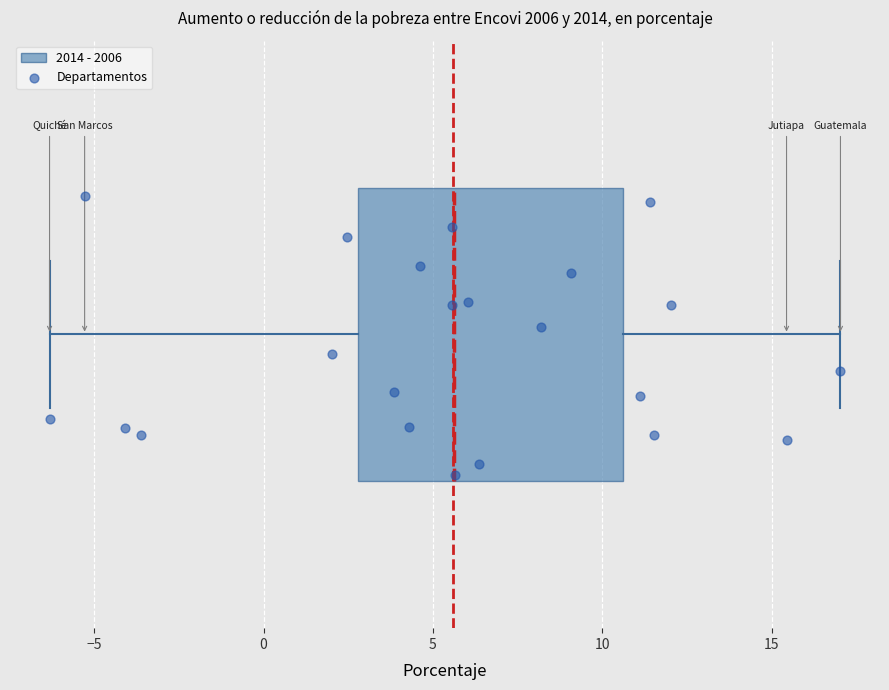

Read this box plot against the x-axis: the position of the median line, the range covered by the box, and the ends of both whiskers. The values are not printed on the chart, so give them approximately, as read against the axis.

median 5.5, box 3.0 to 10.5, whiskers -6.5 to 17.0